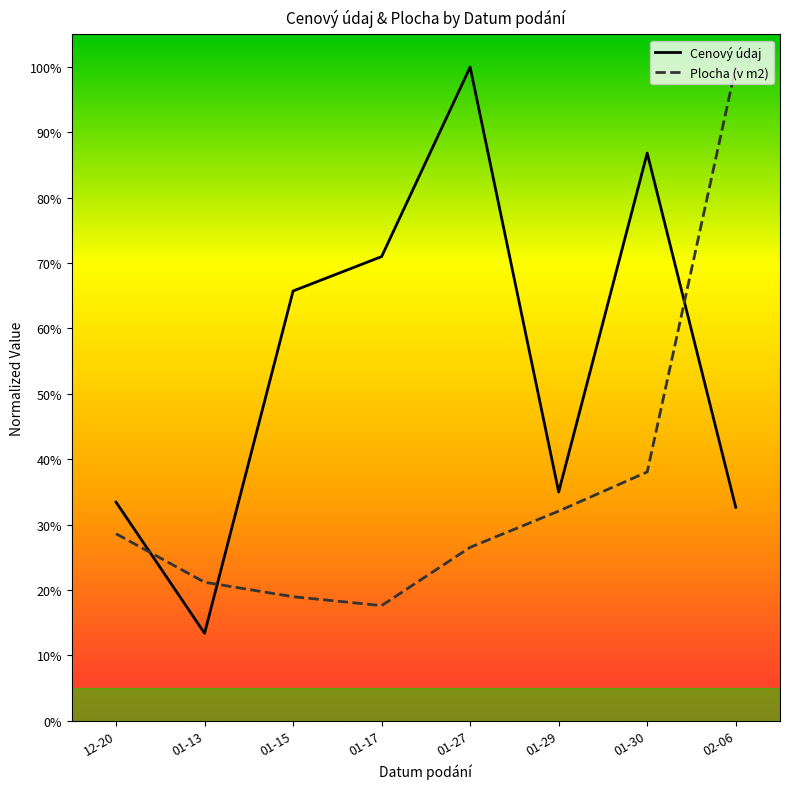

List the series in order of their peak value, highest first.

Cenový údaj, Plocha (v m2)